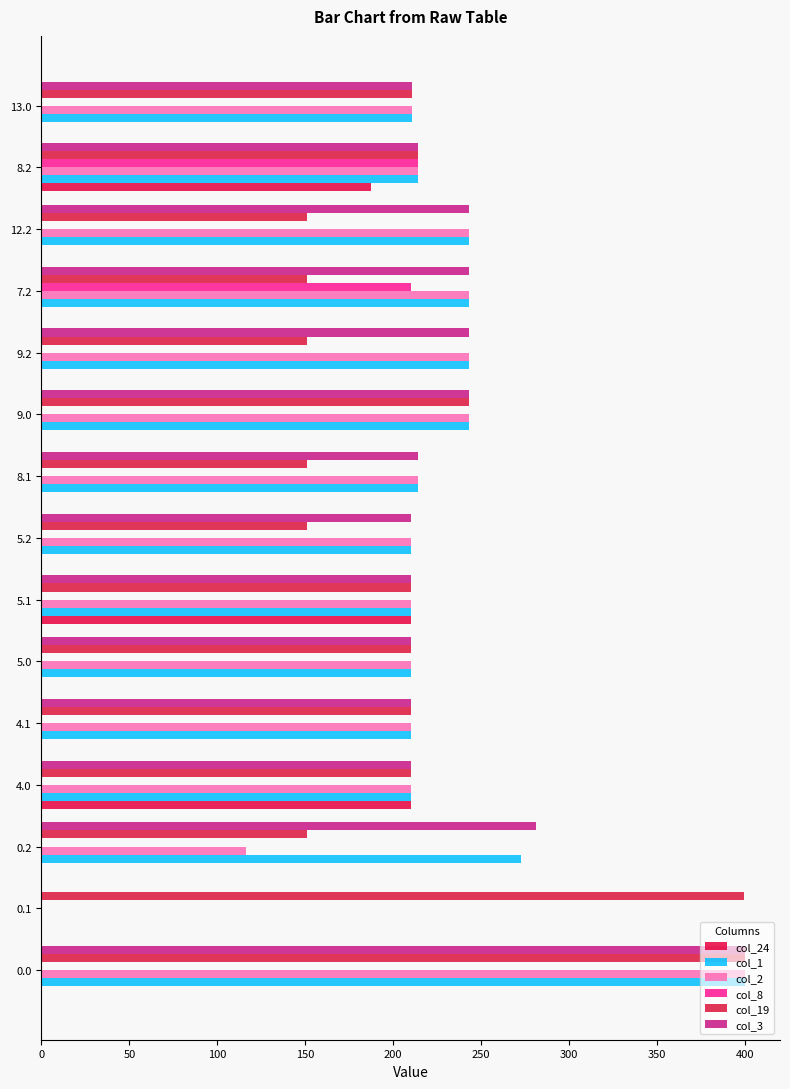

What is the value of the col_19 bar at the 12th from the left?

151.1